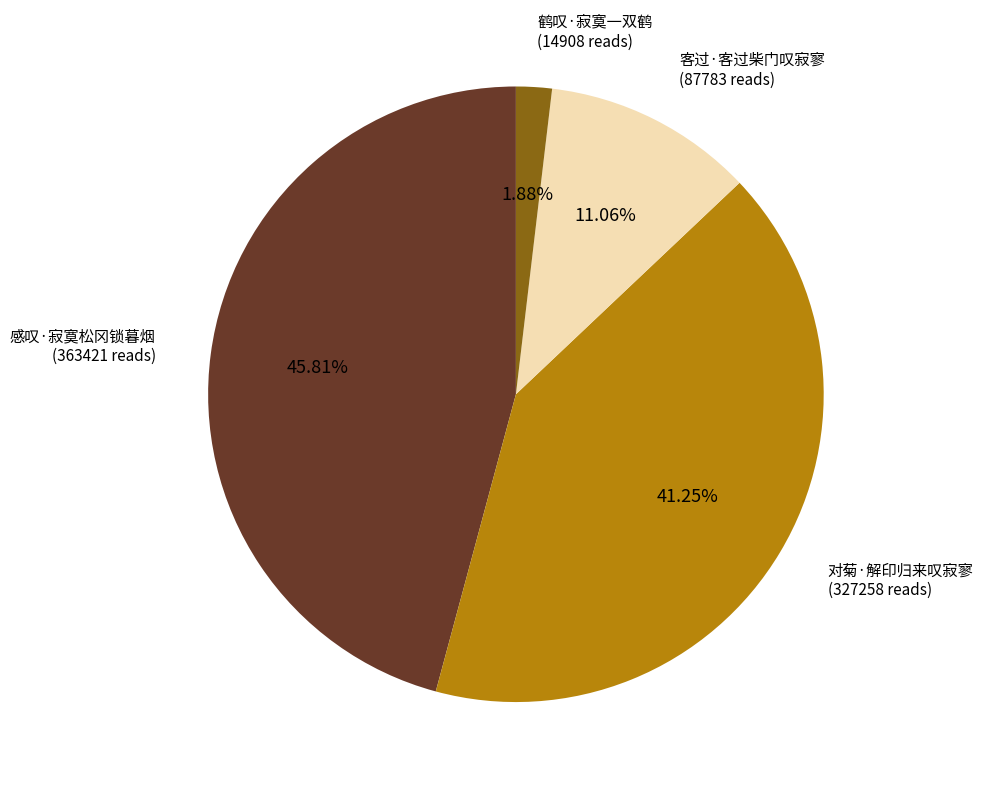

Rank the categories by value from lowest to highest.

鹤叹·寂寞一双鹤, 客过·客过柴门叹寂寥, 对菊·解印归来叹寂寥, 感叹·寂寞松冈锁暮烟